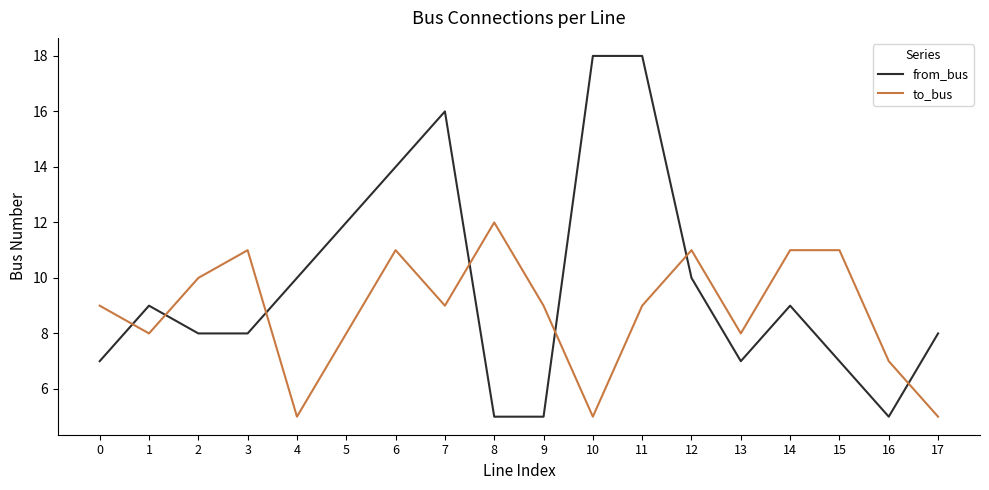

How many lines are shown in the chart?

2